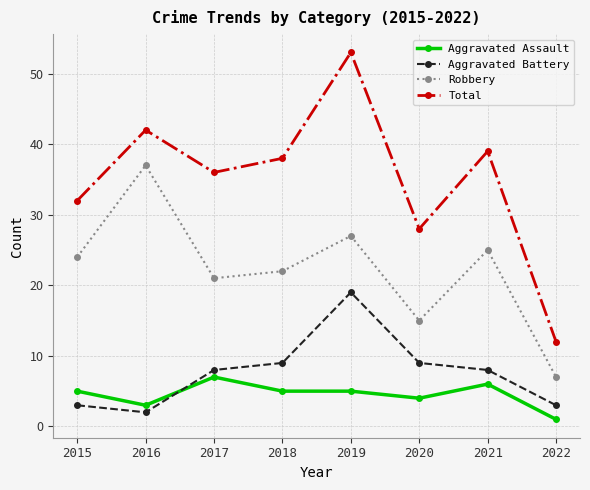

Reading right to left, extract all data points from this chart.

Aggravated Assault: 2022=1	2021=6	2020=4	2019=5	2018=5	2017=7	2016=3	2015=5
Aggravated Battery: 2022=3	2021=8	2020=9	2019=19	2018=9	2017=8	2016=2	2015=3
Robbery: 2022=7	2021=25	2020=15	2019=27	2018=22	2017=21	2016=37	2015=24
Total: 2022=12	2021=39	2020=28	2019=53	2018=38	2017=36	2016=42	2015=32